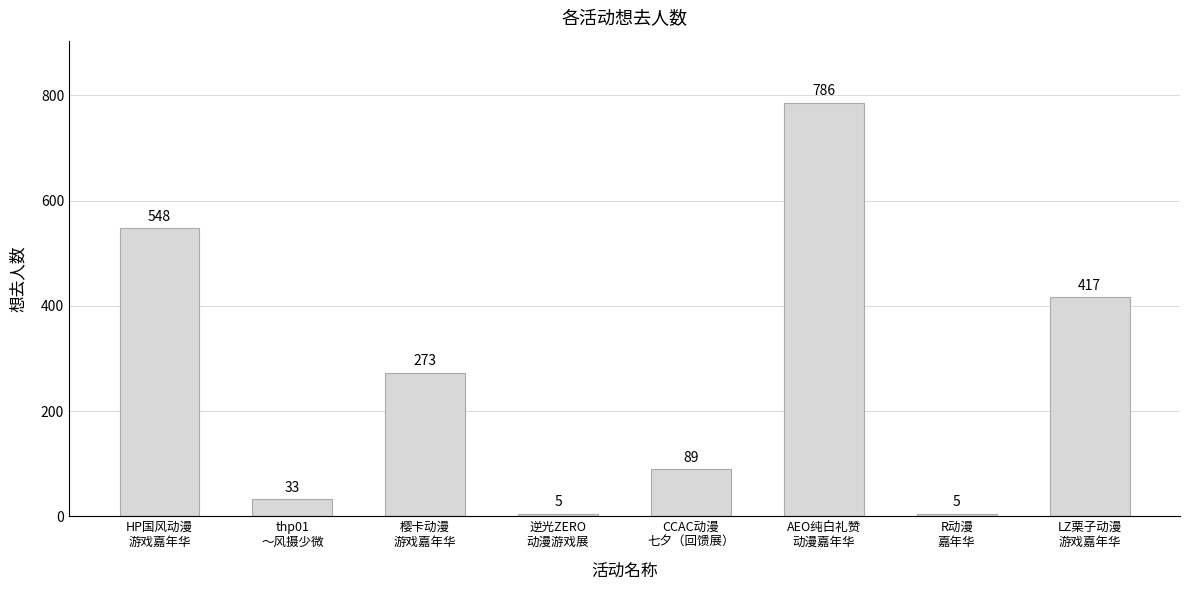

Which category has the highest value across all series?

AEO纯白礼赞
动漫嘉年华